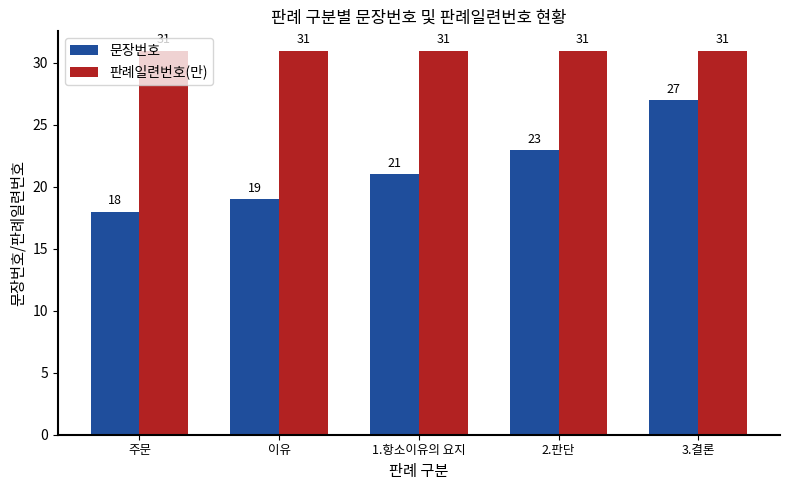

Is the value of 문장번호 at 이유 greater than the value of 판례일련번호(만) at 주문?

No